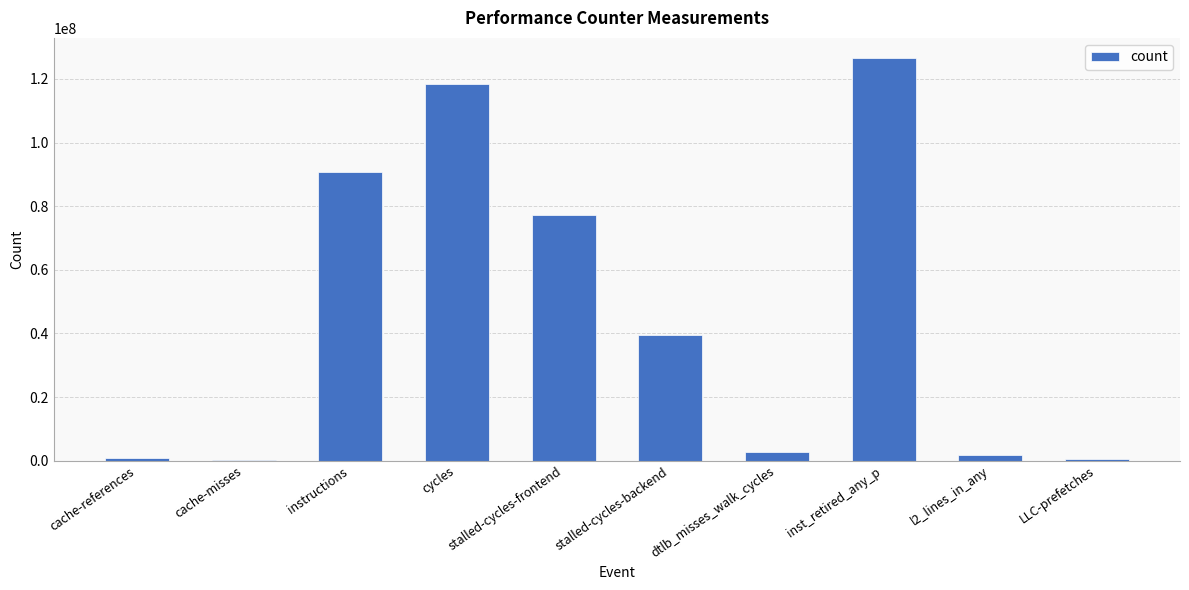

At which label does the data first exceed 39342407?

instructions